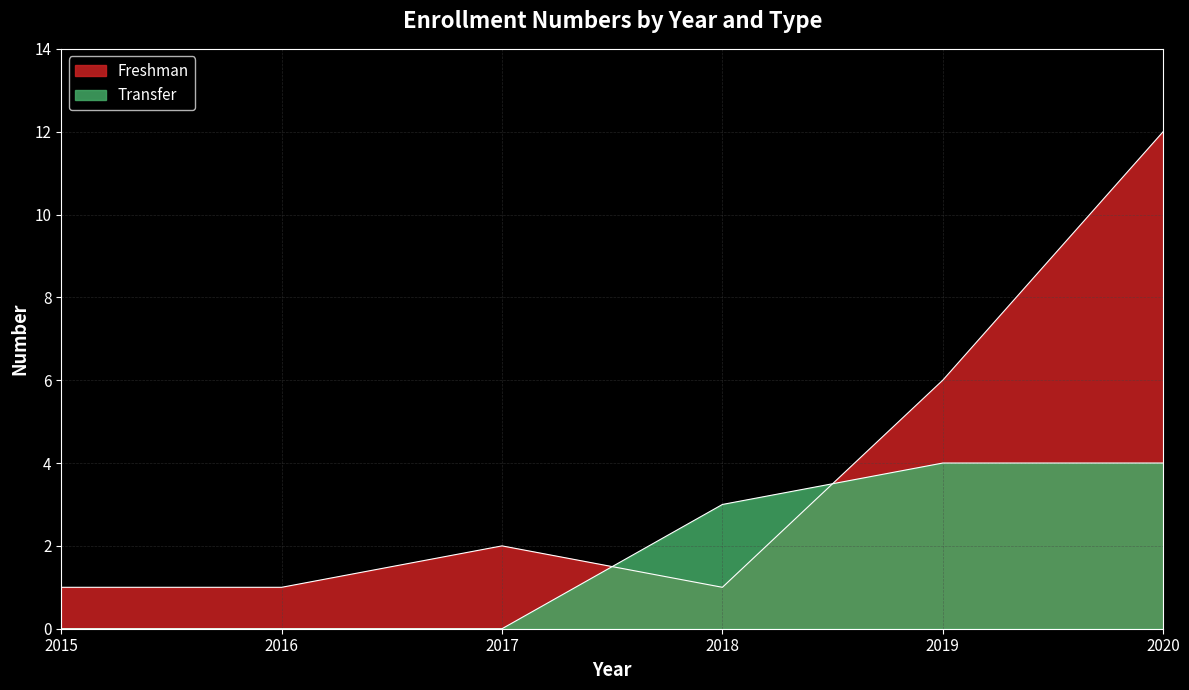

List the labels in order of Freshman value, smallest first.

2015, 2016, 2018, 2017, 2019, 2020